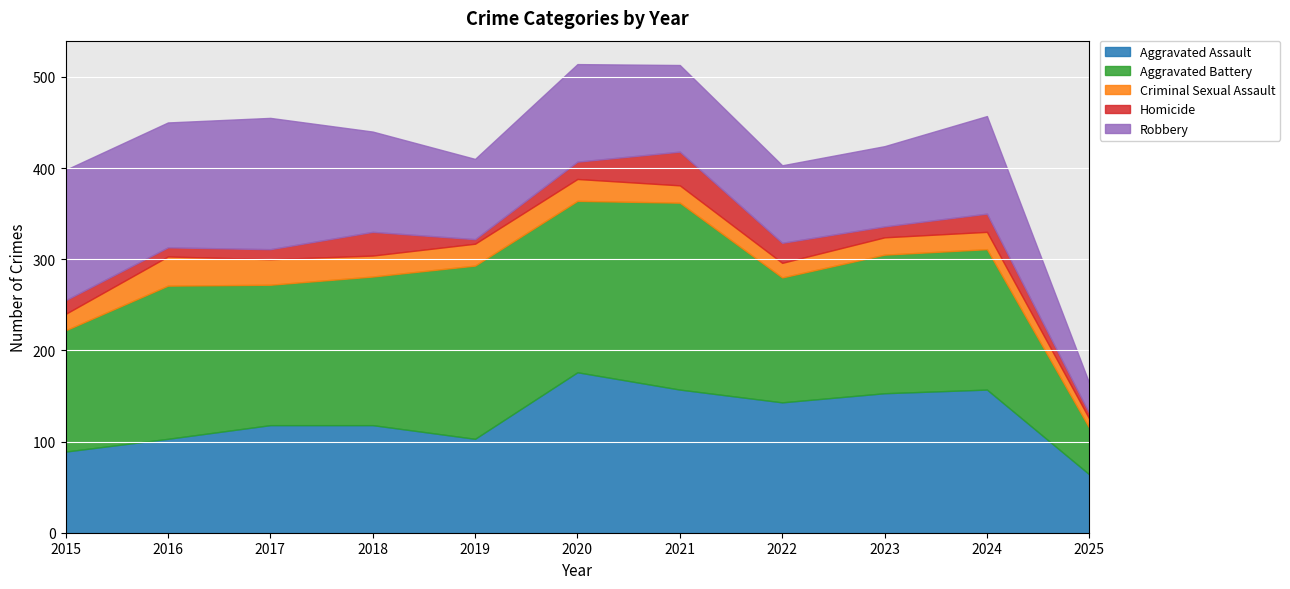

What is the sum of all Aggravated Assault values?

1381